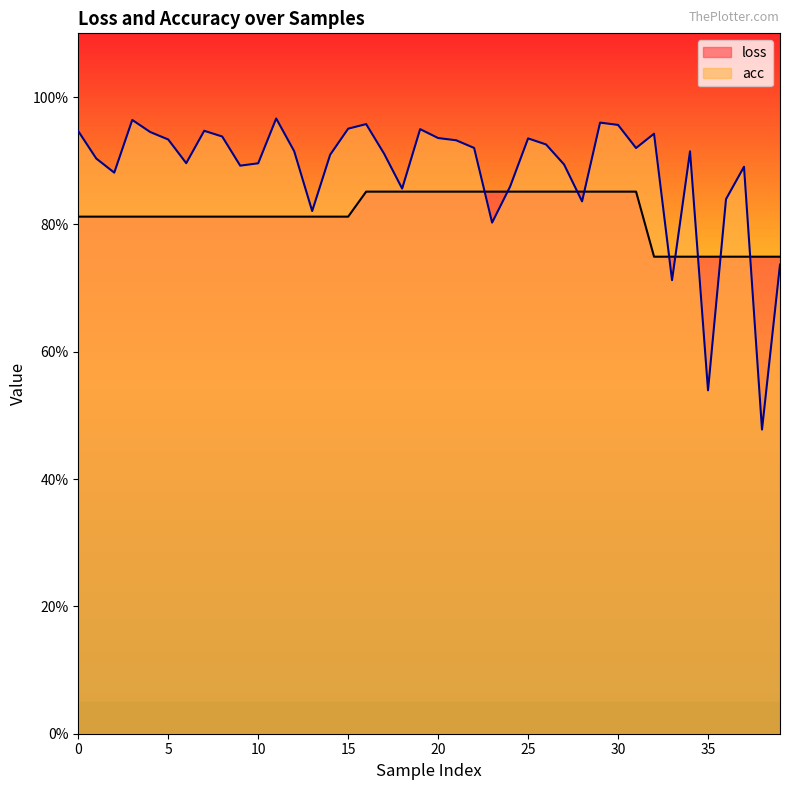

What is the value of the loss point at the 4th from the left?

0.8